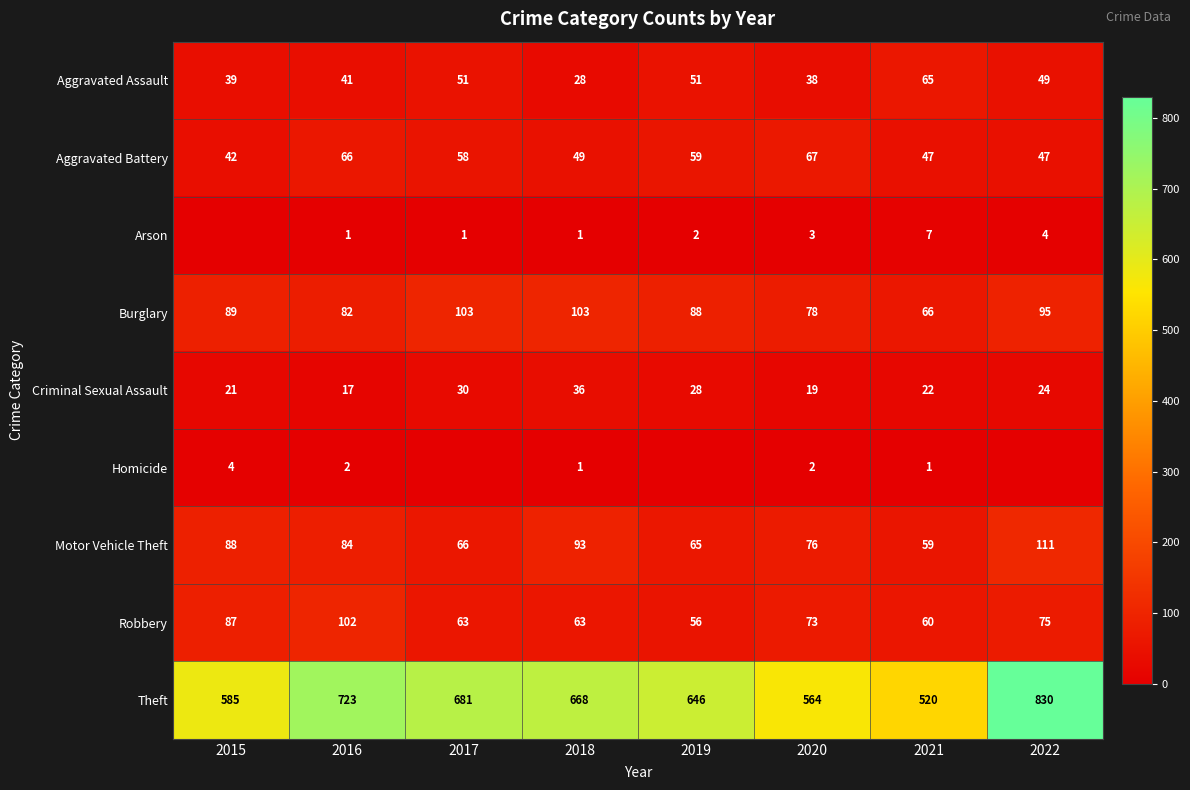

Which category has the highest value across all series?

2022